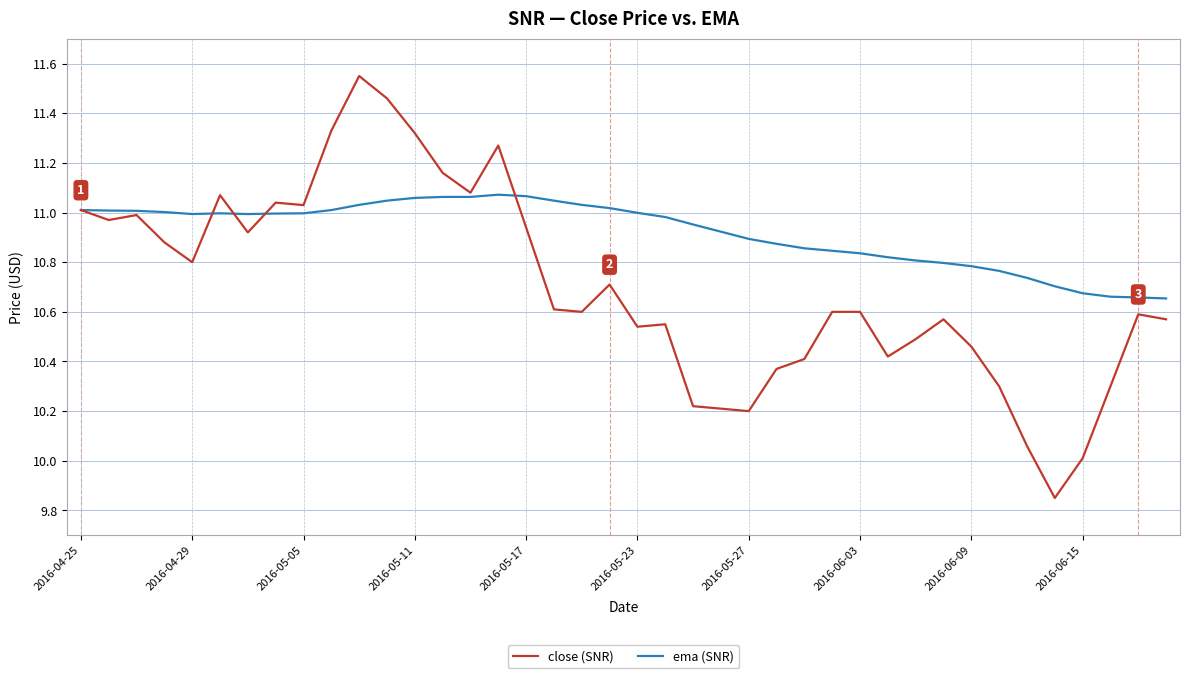

True or false: close (SNR) and ema (SNR) intersect in this chart.

True